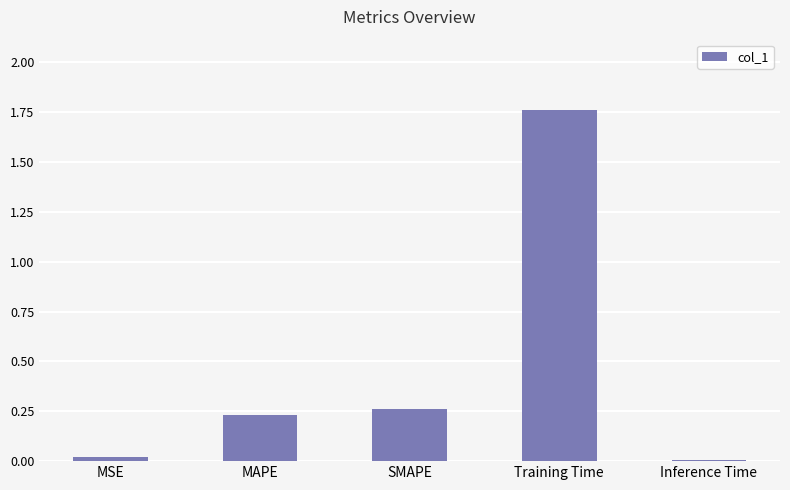

Which category has the highest value across all series?

Training Time